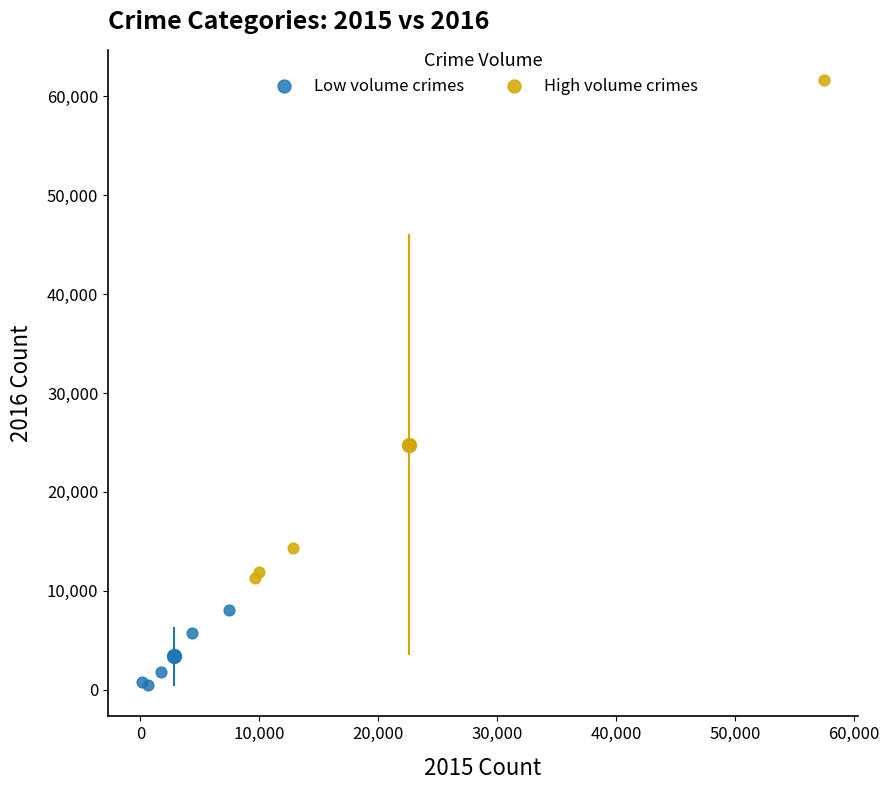

Which series contains the lowest Y value?

Low volume crimes